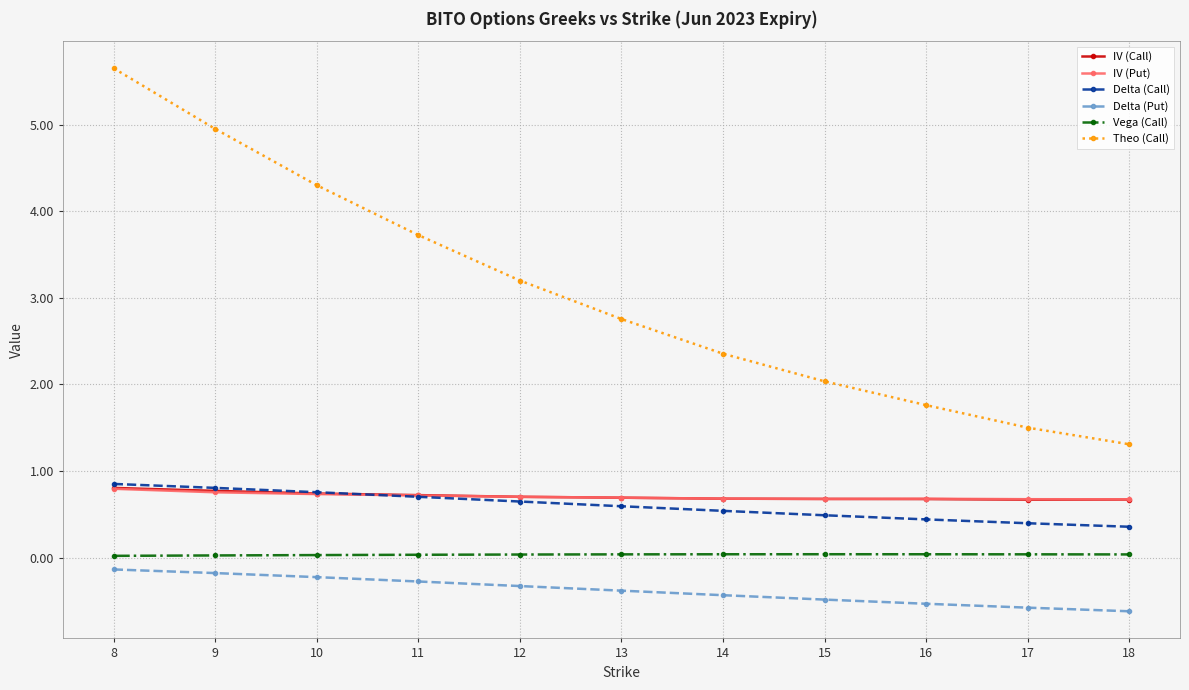

What is the sum of all IV (Put) values?

7.8